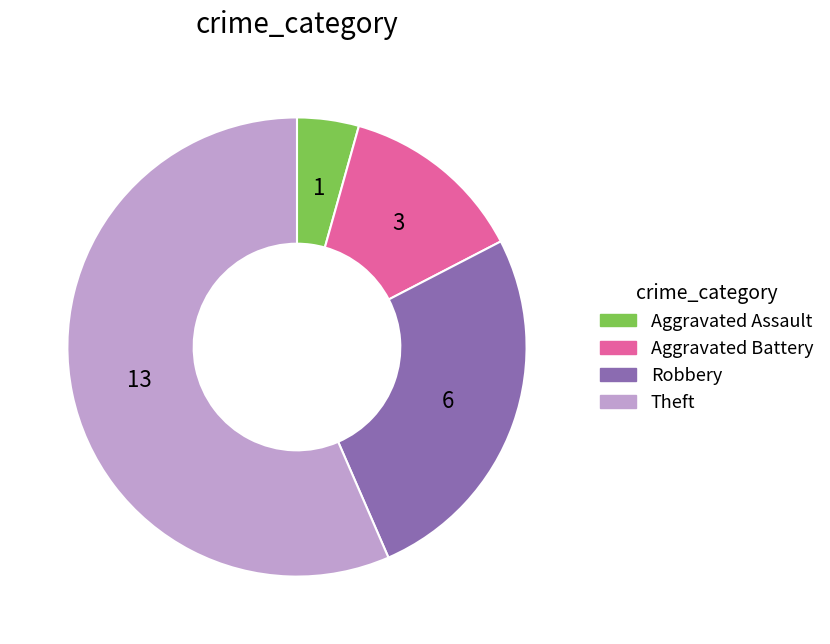

Combined, do Theft and Aggravated Battery account for over 50%?

Yes